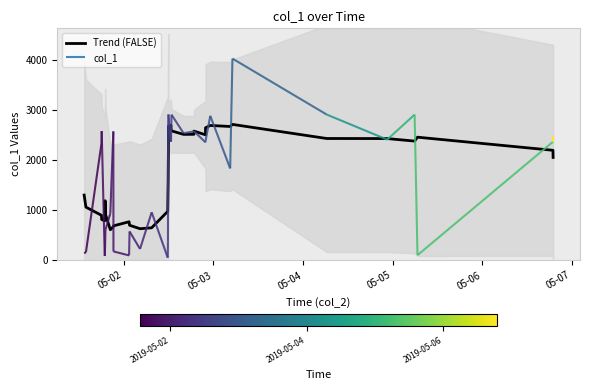

How many points are lower than both their immediate neighbors (excluding endpoints)?

7